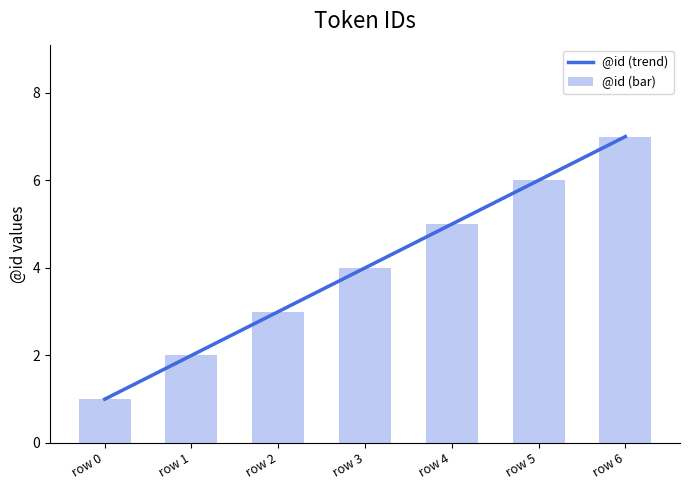

List the labels in order of value, largest first.

row 6, row 5, row 4, row 3, row 2, row 1, row 0